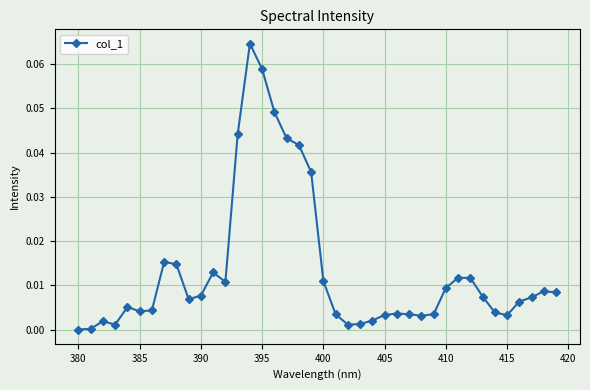

Does the chart display data point markers on the line(s)?

Yes